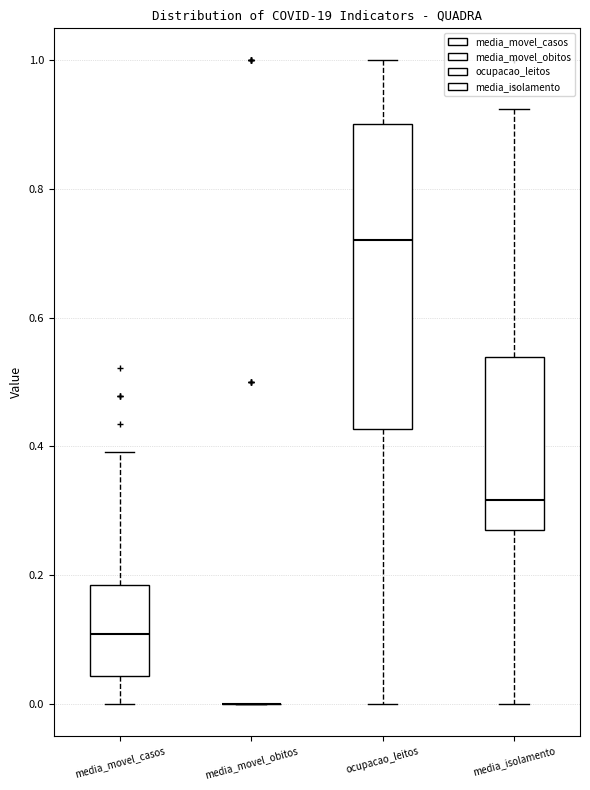

Where does the lower whisker of the box for ocupacao_leitos end on the y-axis? The values are not printed on the chart, so give them approximately, as read against the axis.

0.00